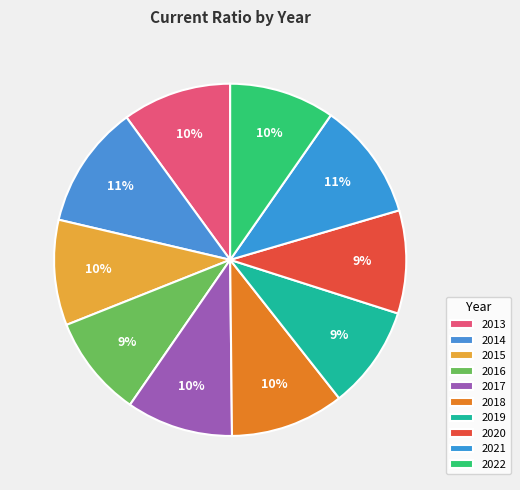

Count the number of slices in the pie.

10